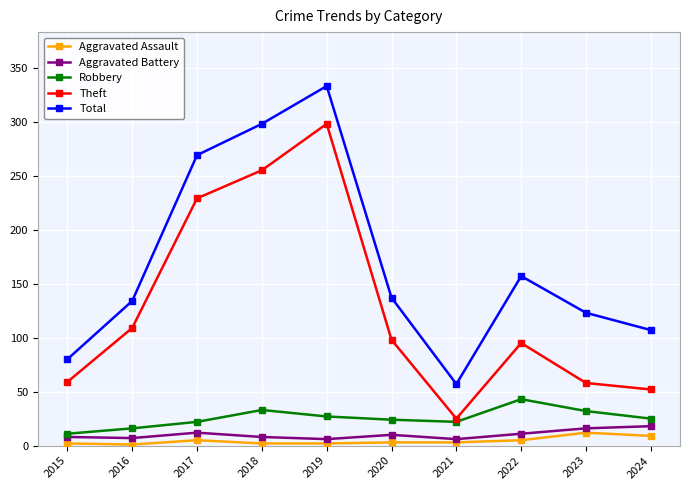

Which series changed the most between 2017 and 2022?

Theft